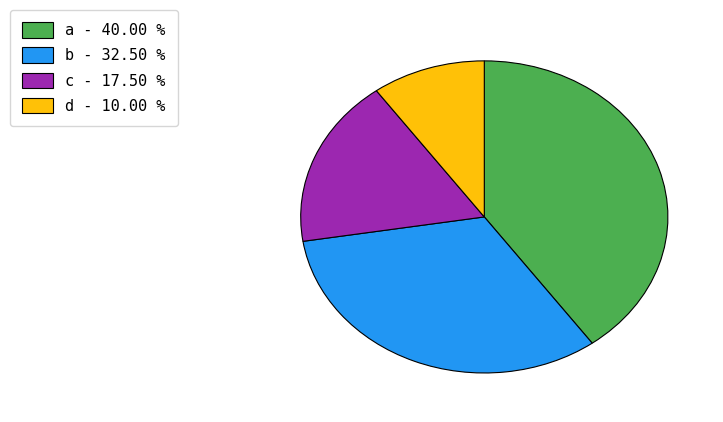

Rank the categories by value from lowest to highest.

d, c, b, a